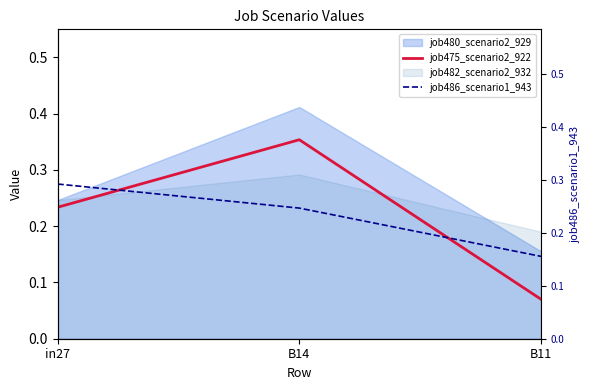

Which series has the largest total across all categories?

job486_scenario1_943